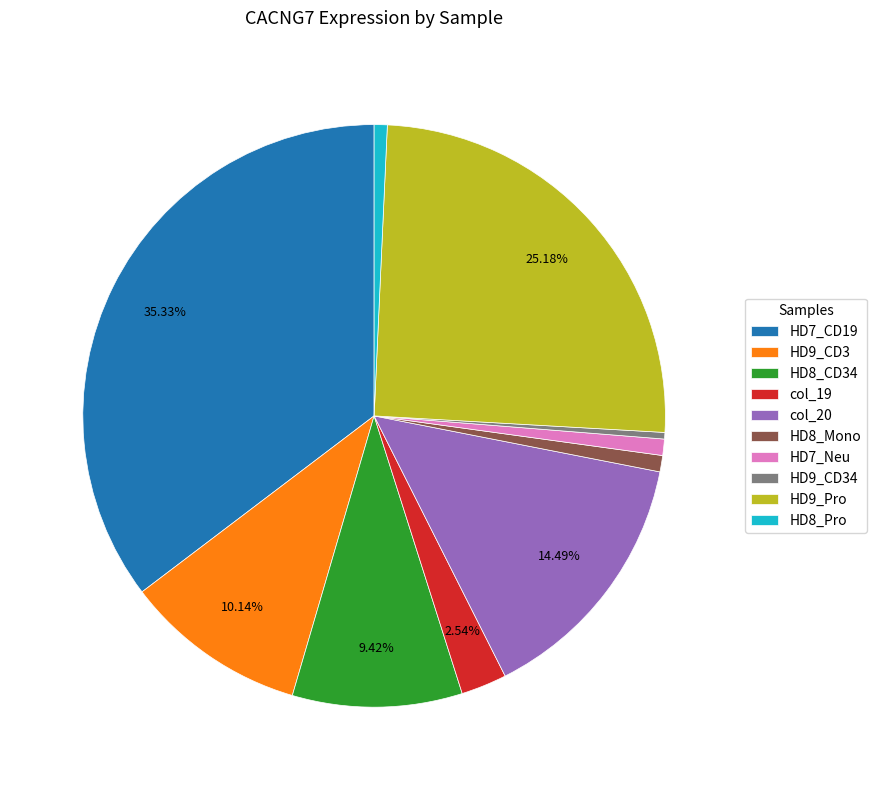

Does col_19 account for over 50% of the chart?

No